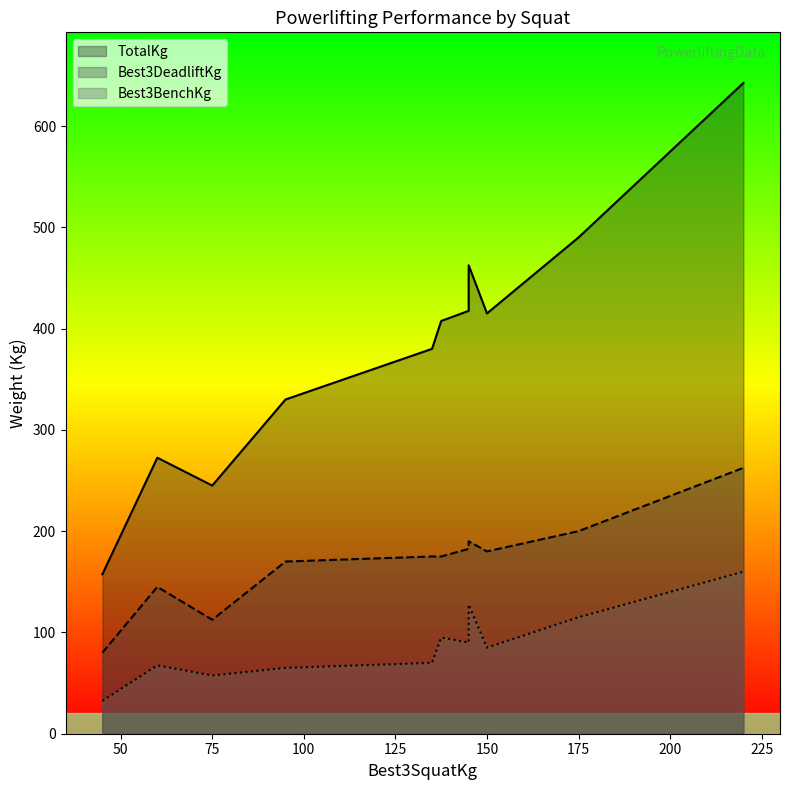

How many lines are shown in the chart?

3